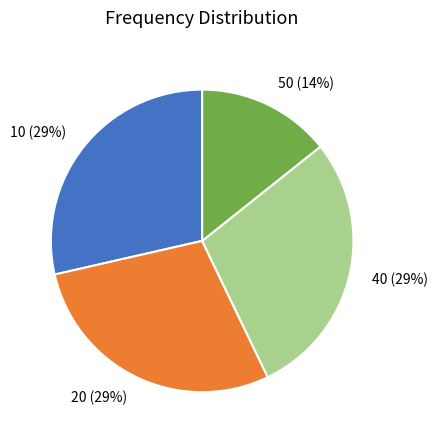

True or false: 10 accounts for 39% of the total.

False